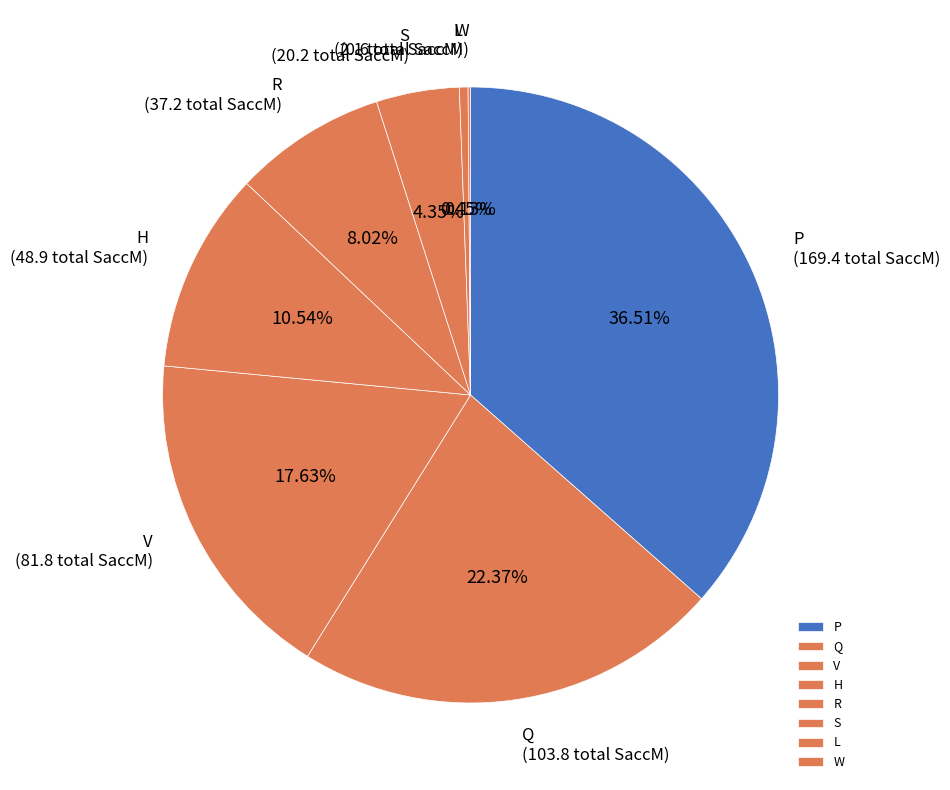

Does any single category account for the majority?

No